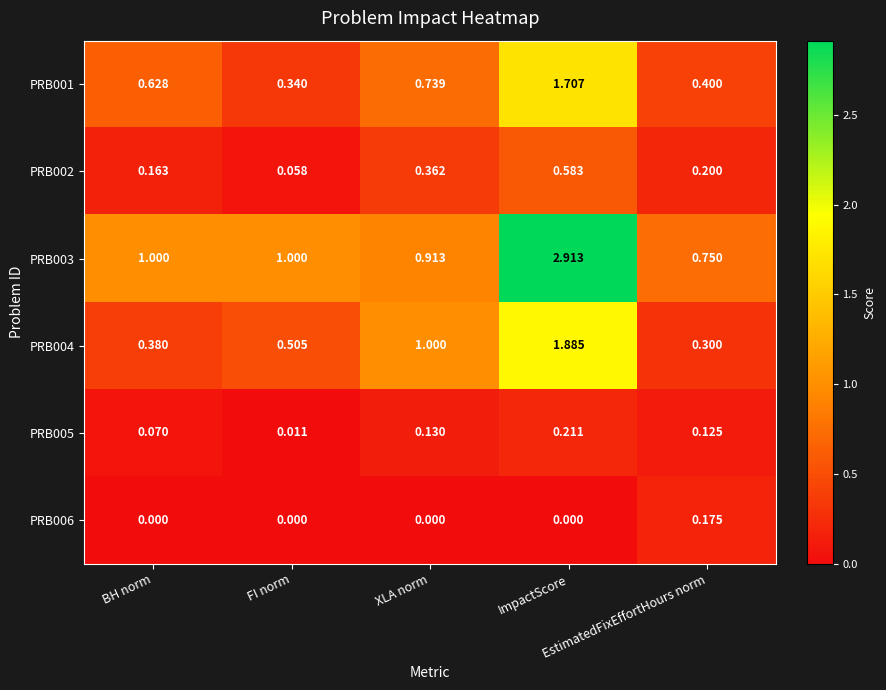

How many distinct data groups are displayed?

6